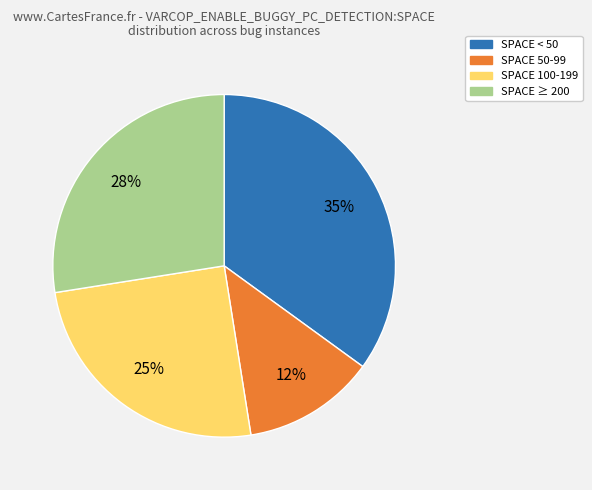

Does any single category account for the majority?

No